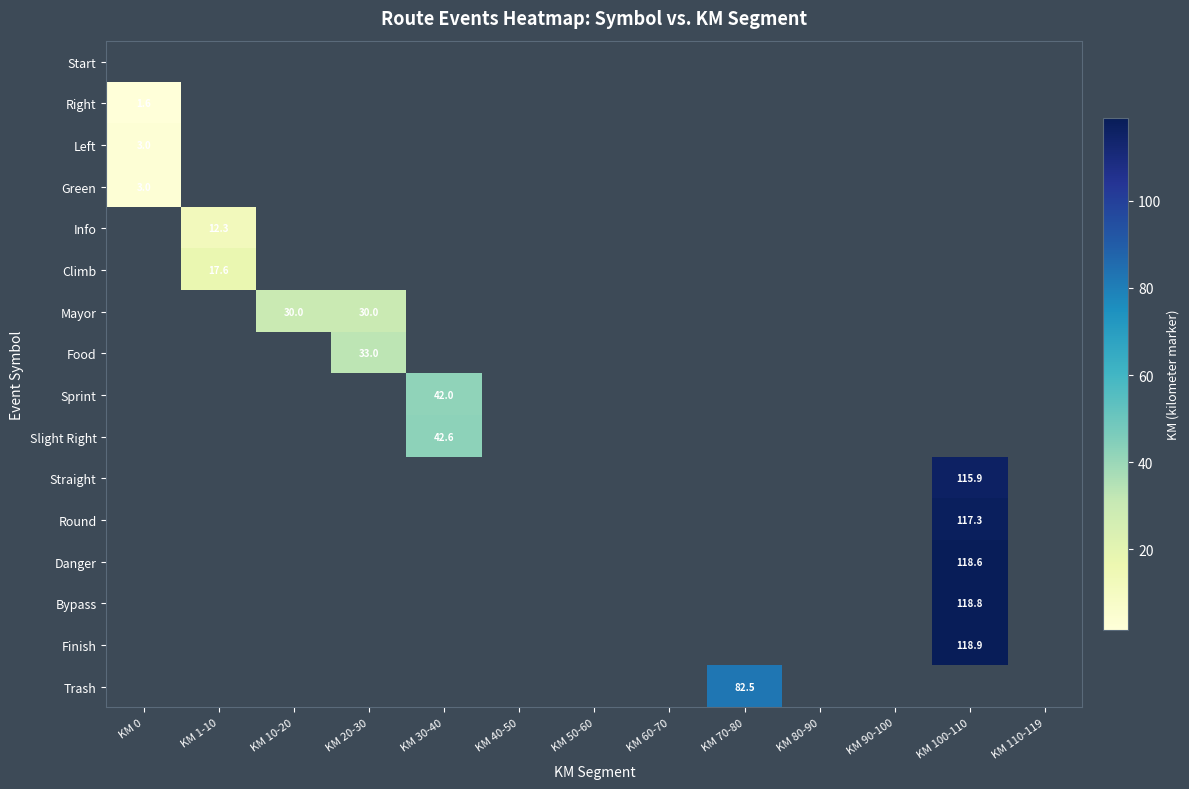

Is it true that Slight Right equals 0.0 at KM 20-30?

True